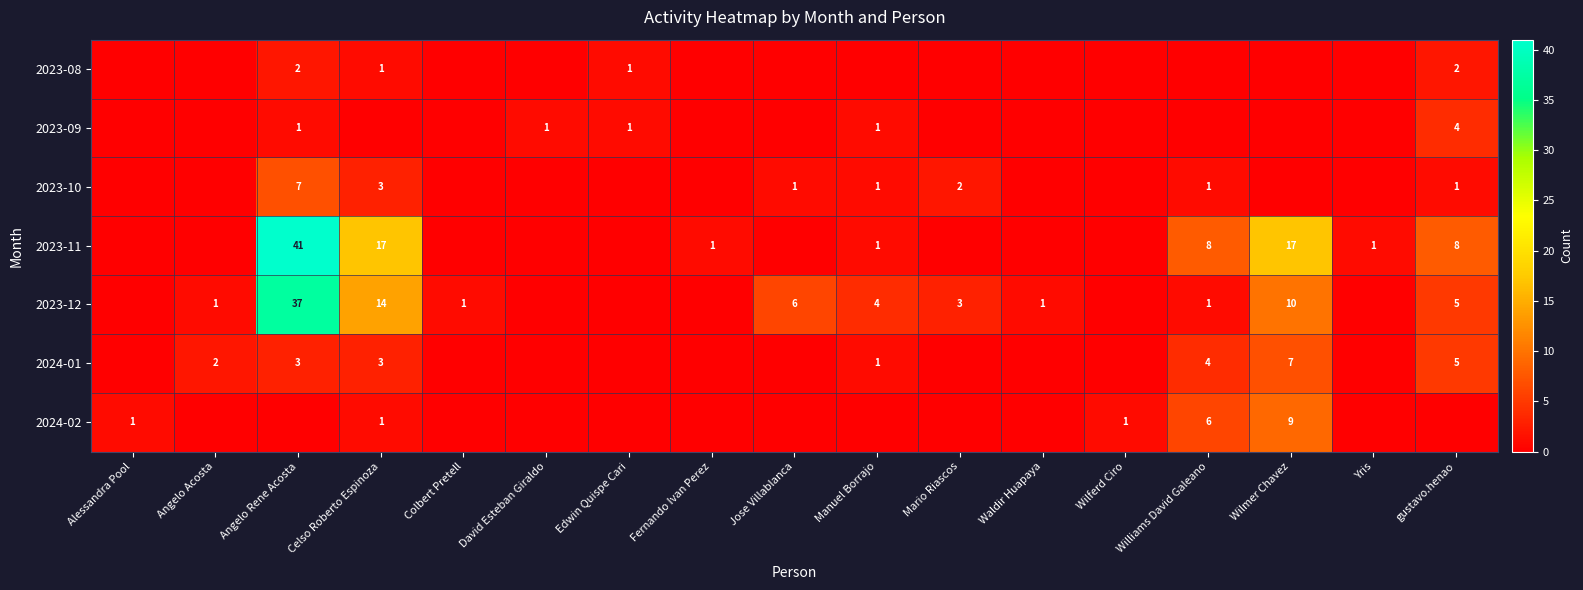

The 2023-12 series shows 9 at gustavo.henao. True or false?

False